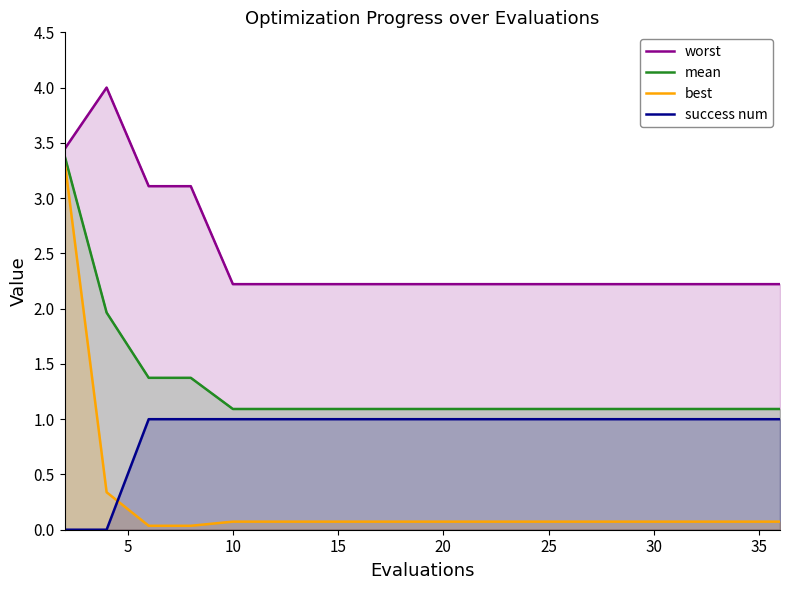

Which series has the widest spread of values?

best